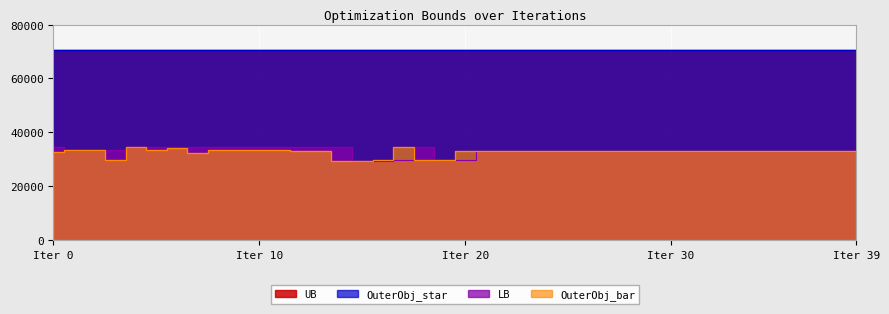

What is the minimum value shown in the chart?

29341.0